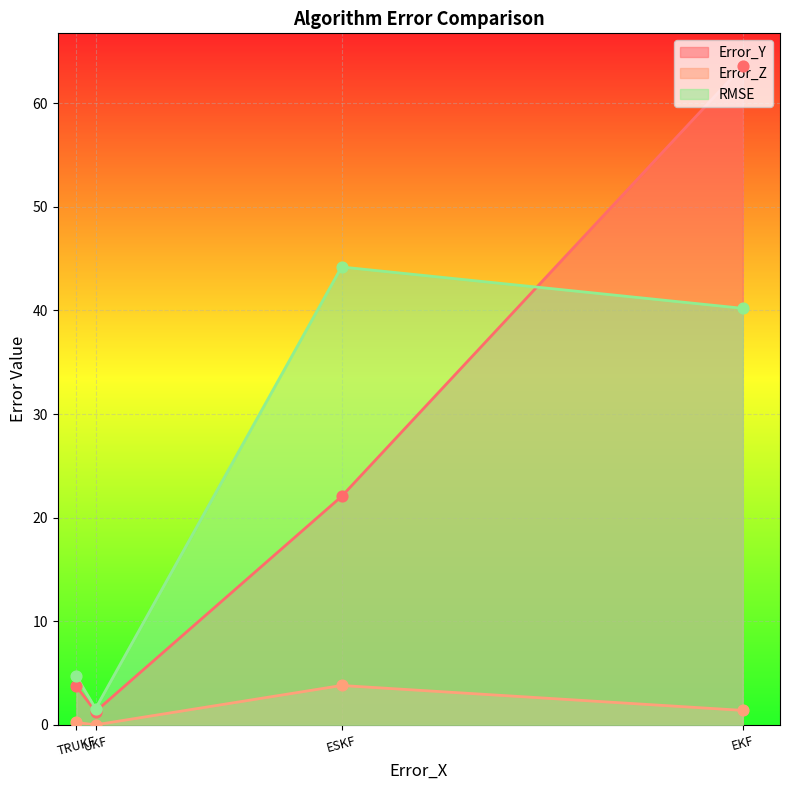

What are all the series names shown in the legend?

Error_Y, Error_Z, RMSE